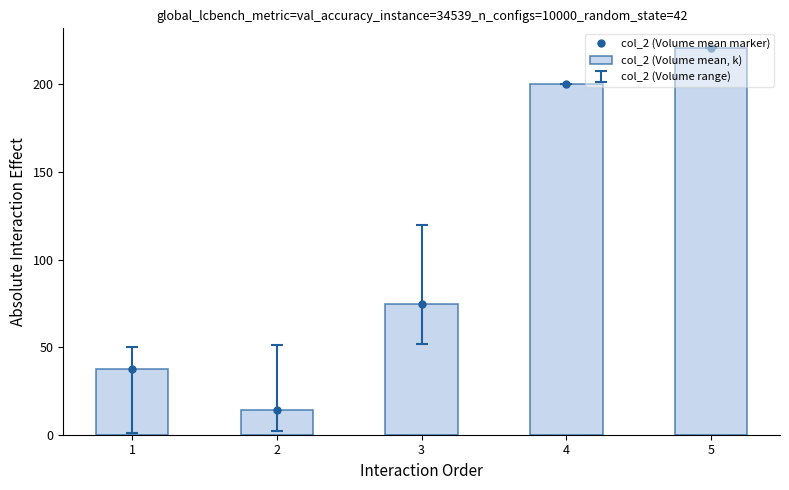

Is the value of col_2 (Volume mean marker) at 2 greater than the value of col_2 (Volume mean, k) at 2?

No